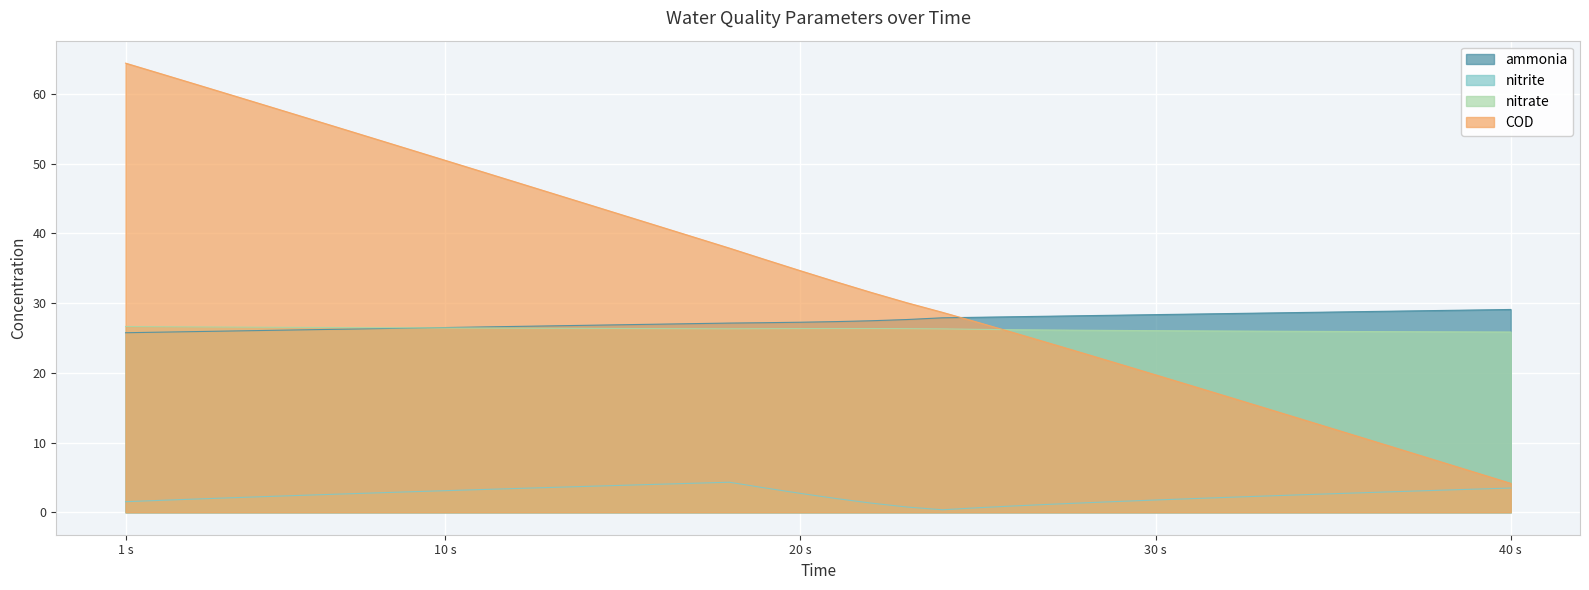

The ammonia series shows 45.5 at 28. True or false?

False